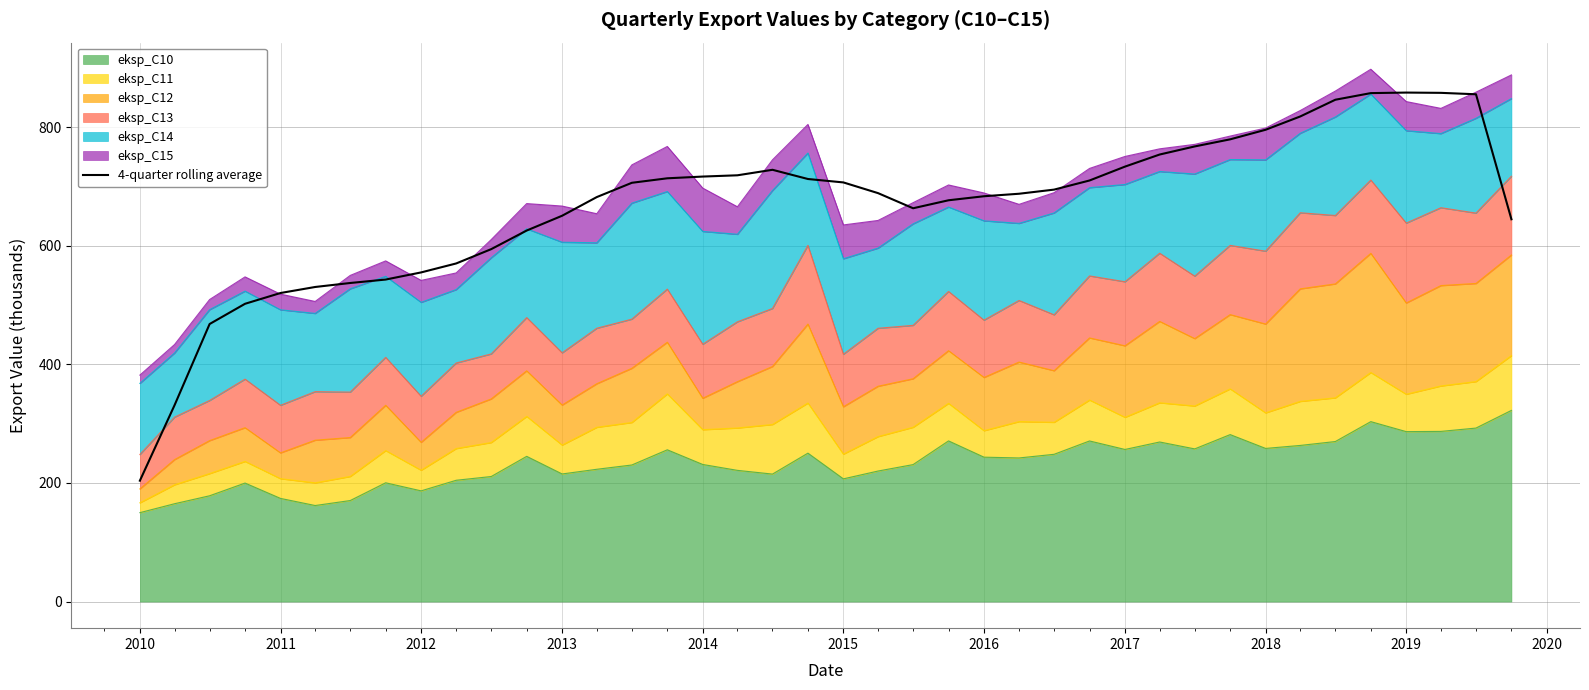

Where is the data nearest to the value 530?

2014